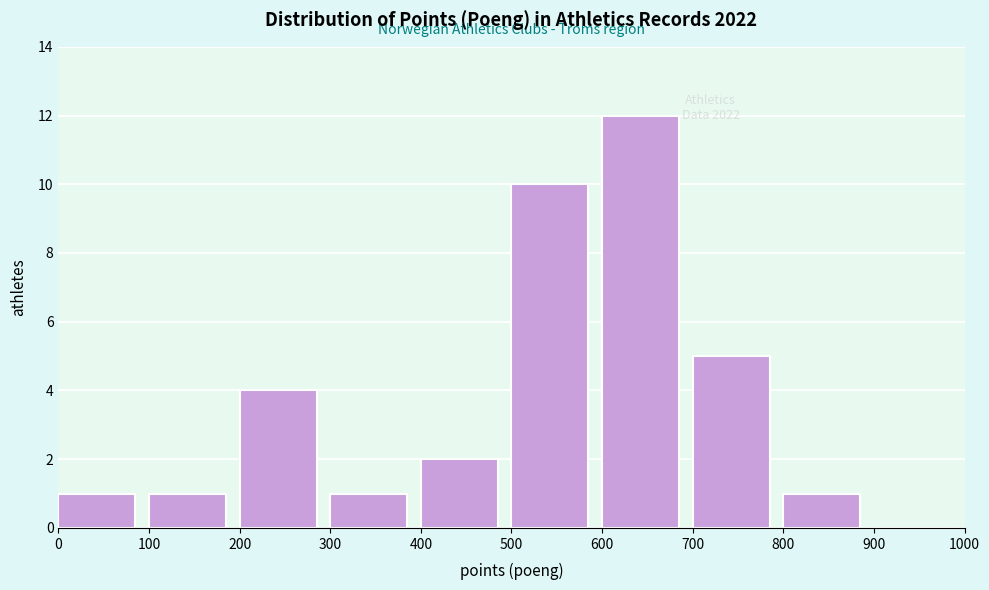

Which range on the x-axis has the tallest bar?

600 to 700